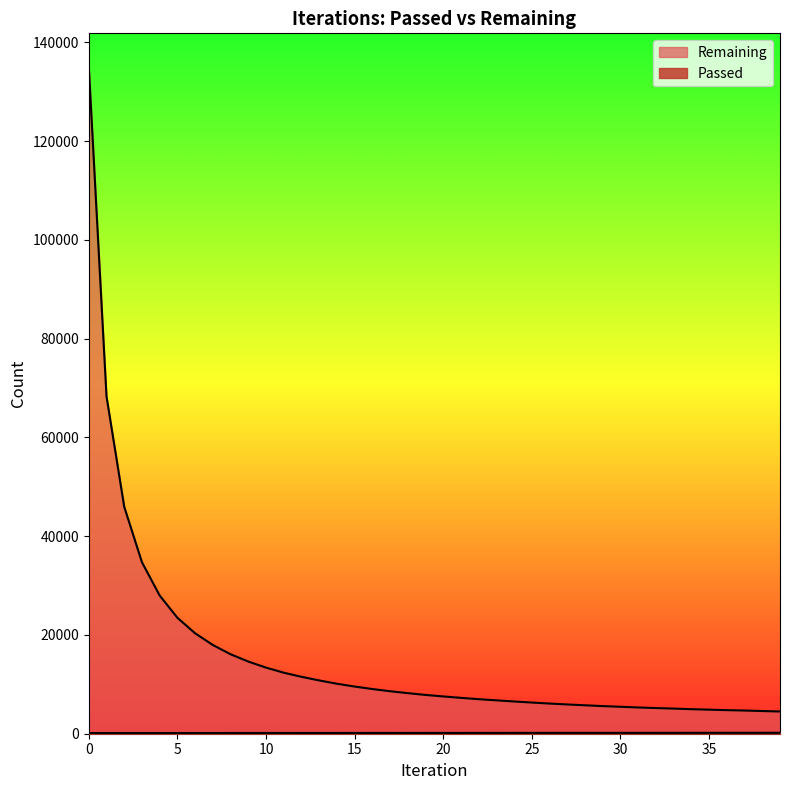

What is the value of the Passed point at the 14th from the left?

153